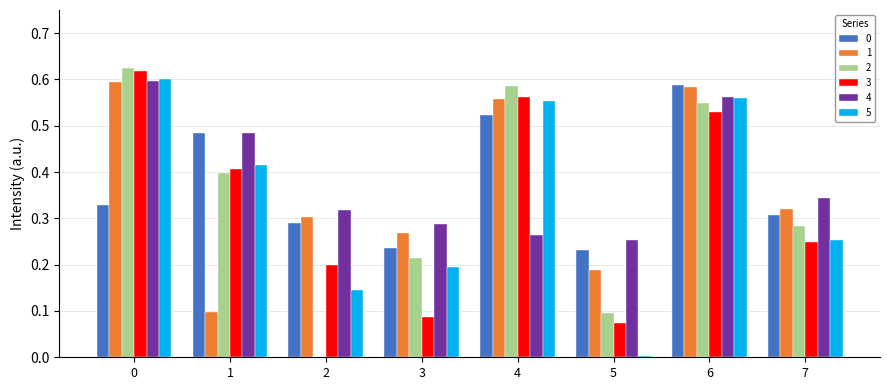

Which series has the largest total across all categories?

4